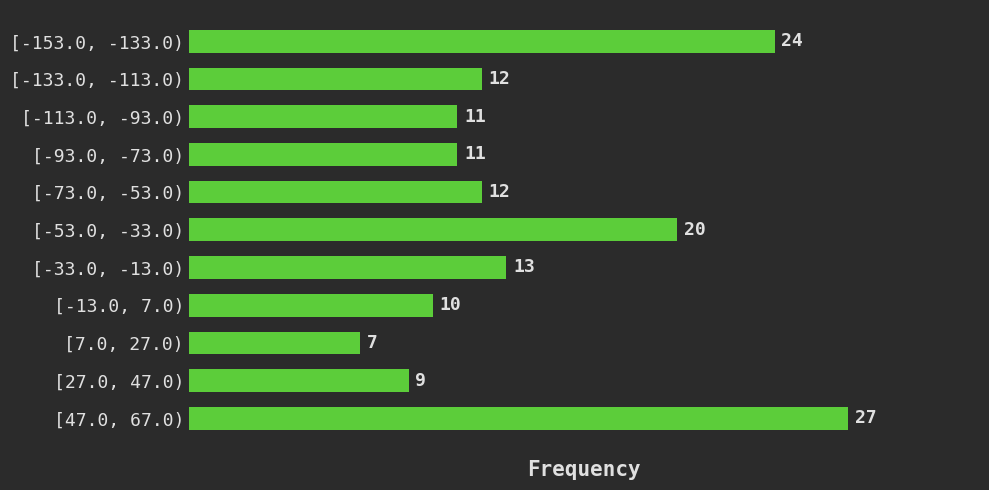

Reading bottom to top, what are all the values shown in this chart?

[47.0, 67.0)=27	[27.0, 47.0)=9	[7.0, 27.0)=7	[-13.0, 7.0)=10	[-33.0, -13.0)=13	[-53.0, -33.0)=20	[-73.0, -53.0)=12	[-93.0, -73.0)=11	[-113.0, -93.0)=11	[-133.0, -113.0)=12	[-153.0, -133.0)=24